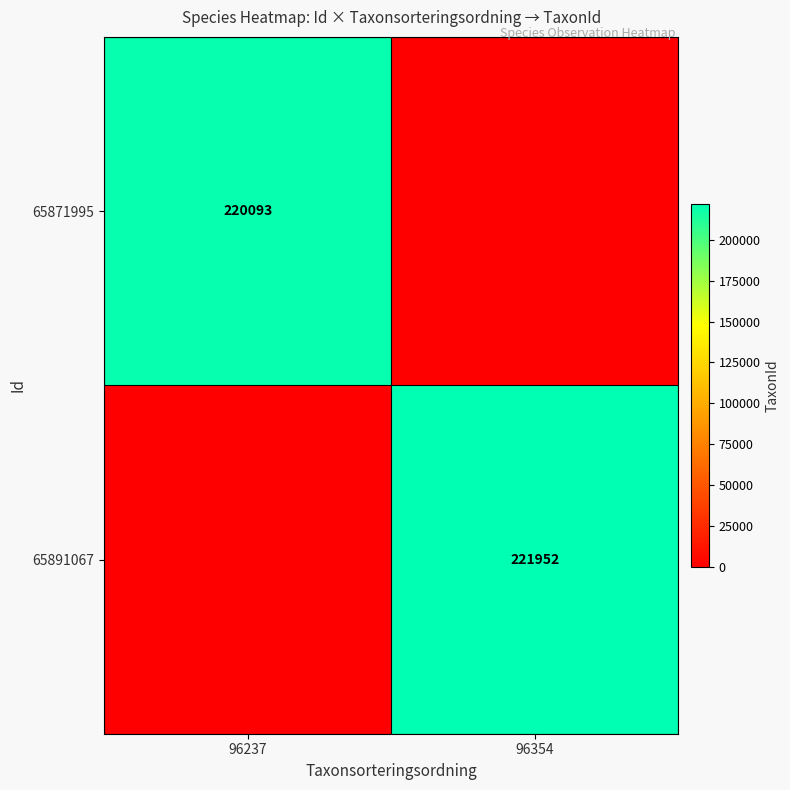

Is it true that 65871995 equals 220093 at 96237?

True